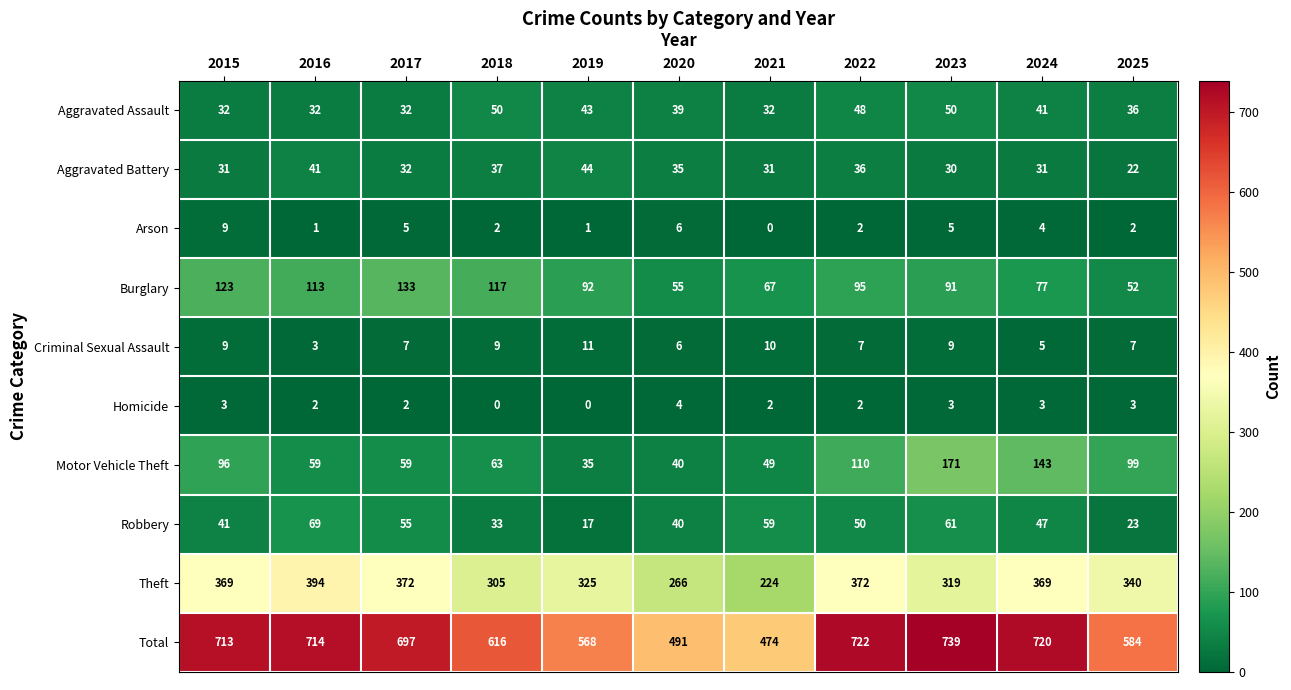

What is the difference between the maximum and minimum values in the Aggravated Battery series?

22